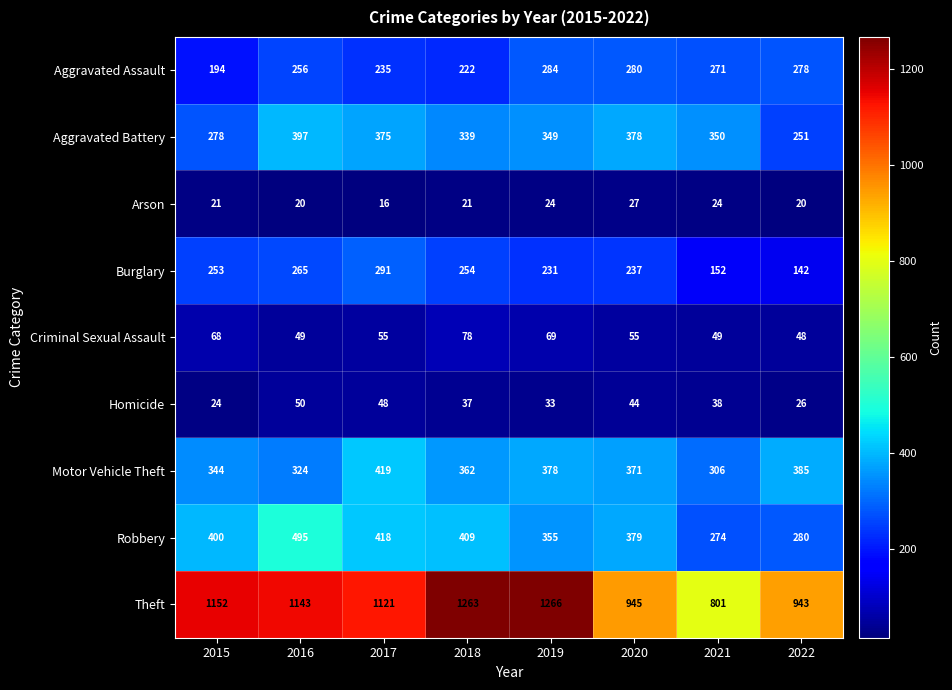

At which category is the sum across all series the highest?

2016